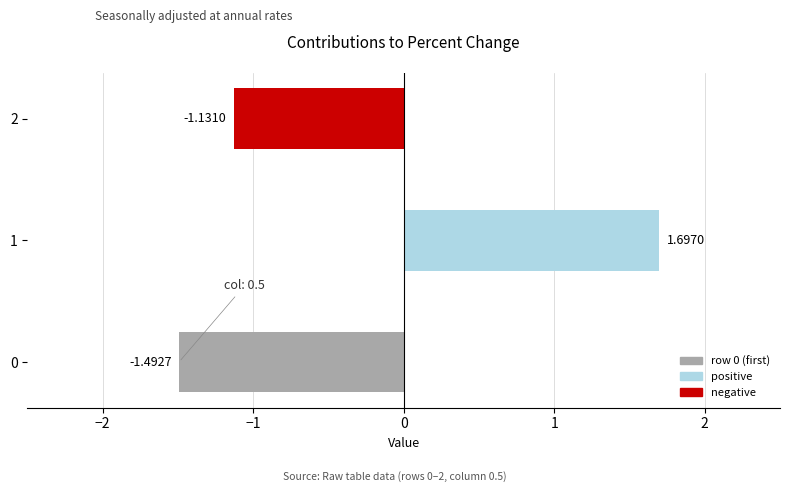

What is the change in value from 0 to 2?

+0.4